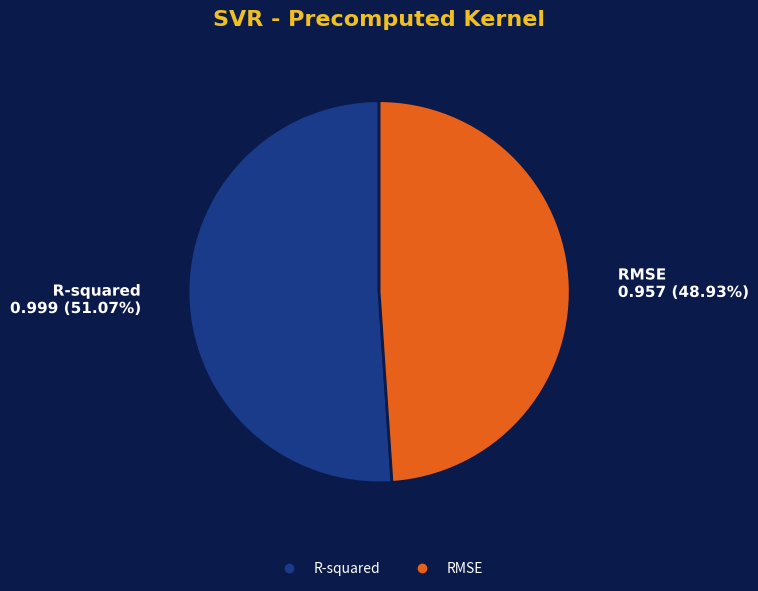

Which slice is the smallest?

RMSE